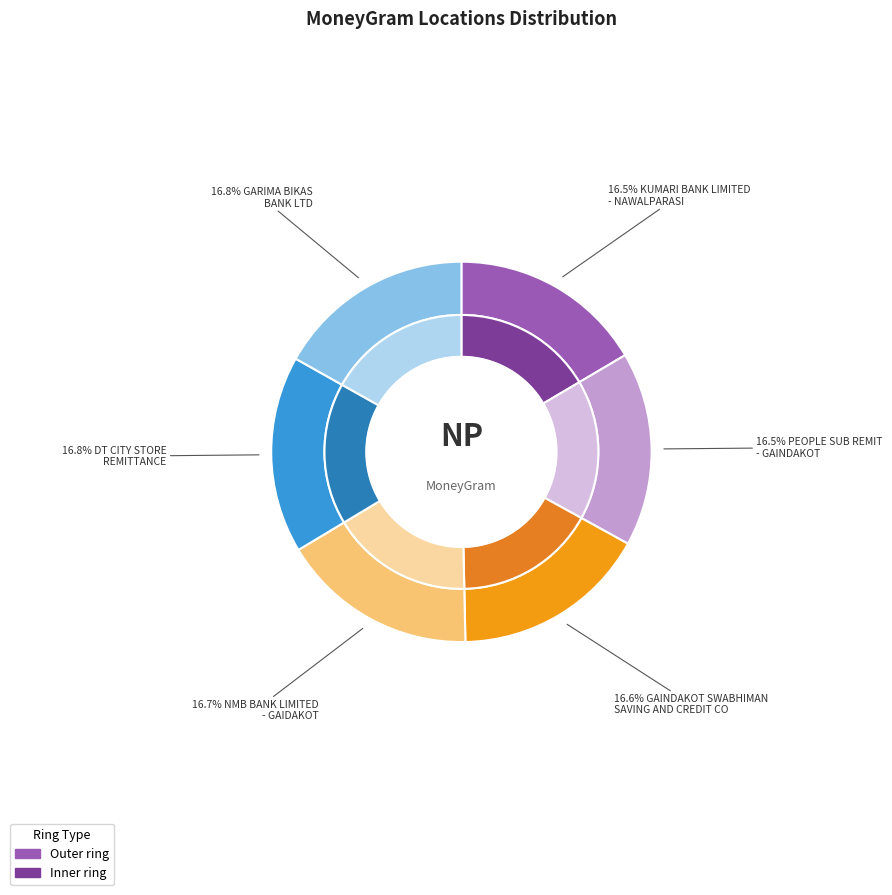

Count the number of slices in the pie.

6